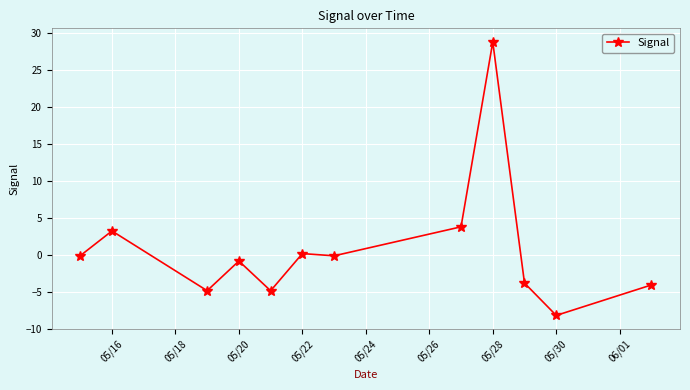

How many lines are shown in the chart?

1